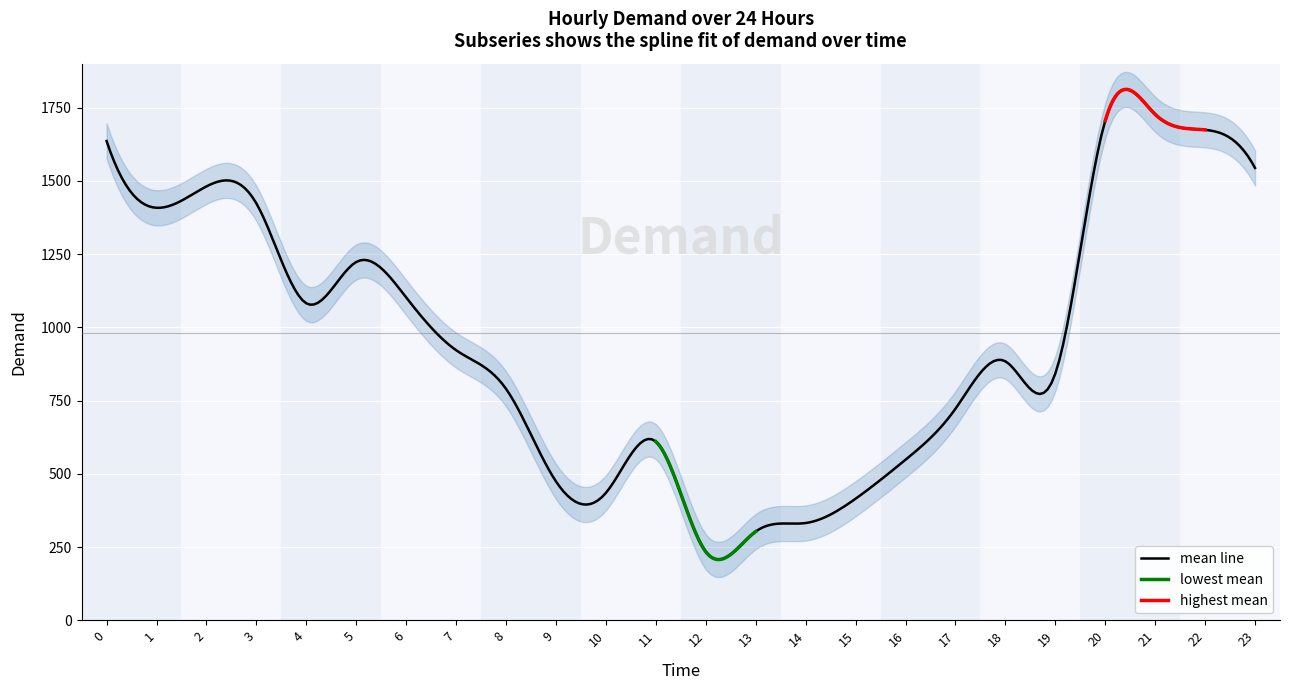

Reading right to left, list all the values displayed in this chart.

1544	1674	1727	1705	842	884	722	548	415	332	303	234	610	435	474	790	922	1102	1223	1082	1423	1481	1408	1636